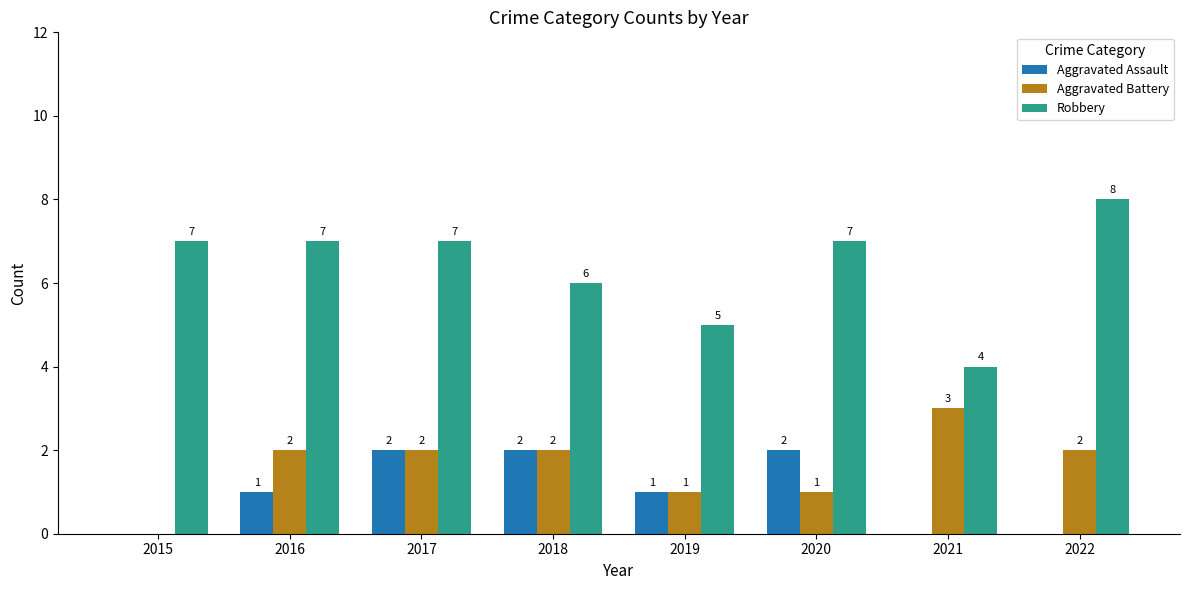

Reading left to right, transcribe all the data shown in this chart.

Aggravated Assault: 2015=0	2016=1	2017=2	2018=2	2019=1	2020=2	2021=0	2022=0
Aggravated Battery: 2015=0	2016=2	2017=2	2018=2	2019=1	2020=1	2021=3	2022=2
Robbery: 2015=7	2016=7	2017=7	2018=6	2019=5	2020=7	2021=4	2022=8